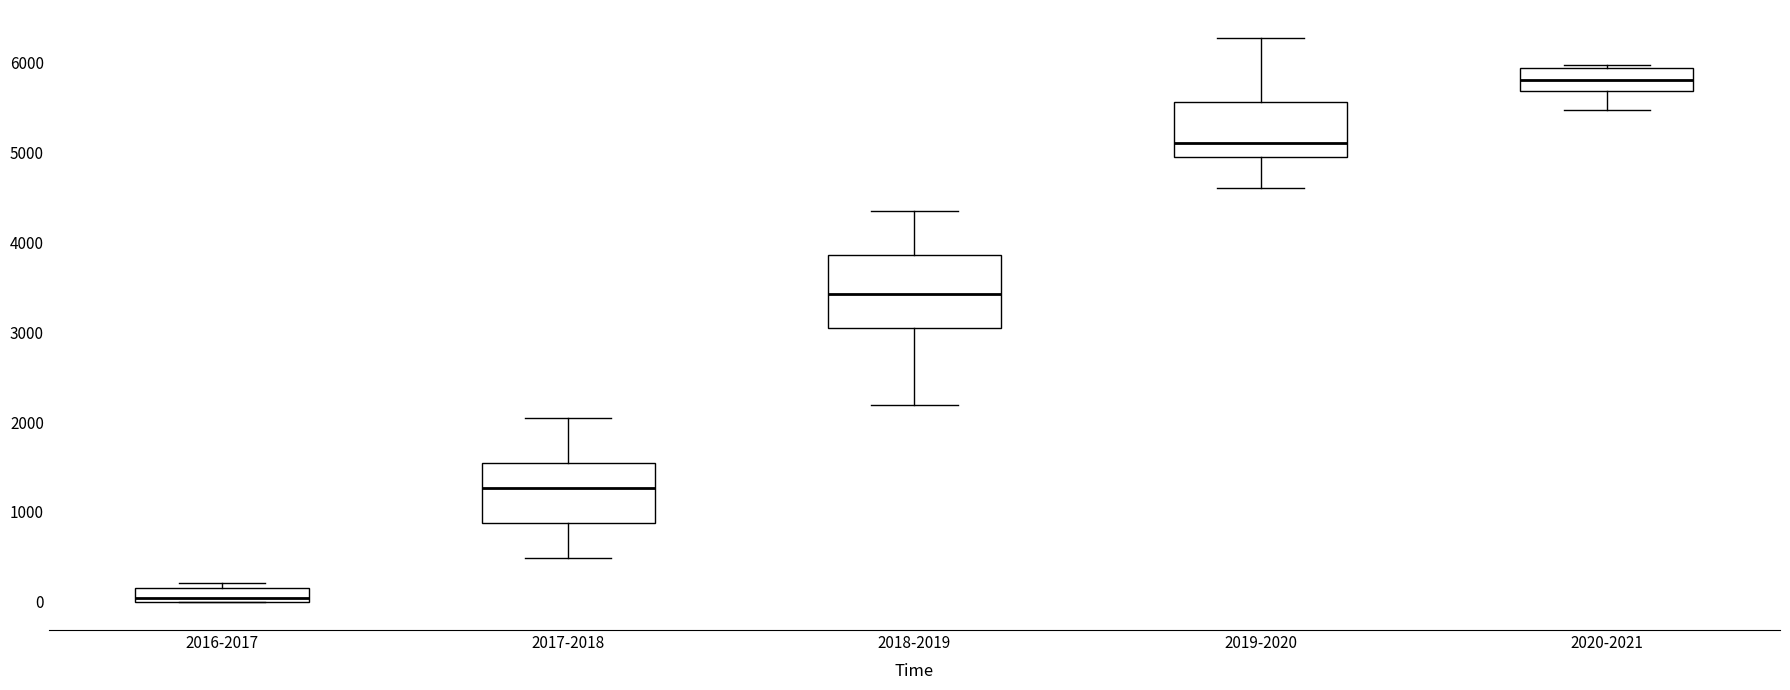

Reading left to right, transcribe this box plot: for each box, give where its median line is, the range the box spans, and where its two whiskers end, as read against the y-axis. The values are not printed on the chart, so give them approximately, as read against the axis.

2016-2017: median 0 (just above the box's lower edge), box 0 to 200, whiskers 0 to 200 (just above the box's upper edge)
2017-2018: median 1300, box 900 to 1500, whiskers 500 to 2000
2018-2019: median 3400, box 3000 to 3900, whiskers 2200 to 4300
2019-2020: median 5100, box 5000 to 5600, whiskers 4600 to 6300
2020-2021: median 5800, box 5700 to 5900, whiskers 5500 to 6000